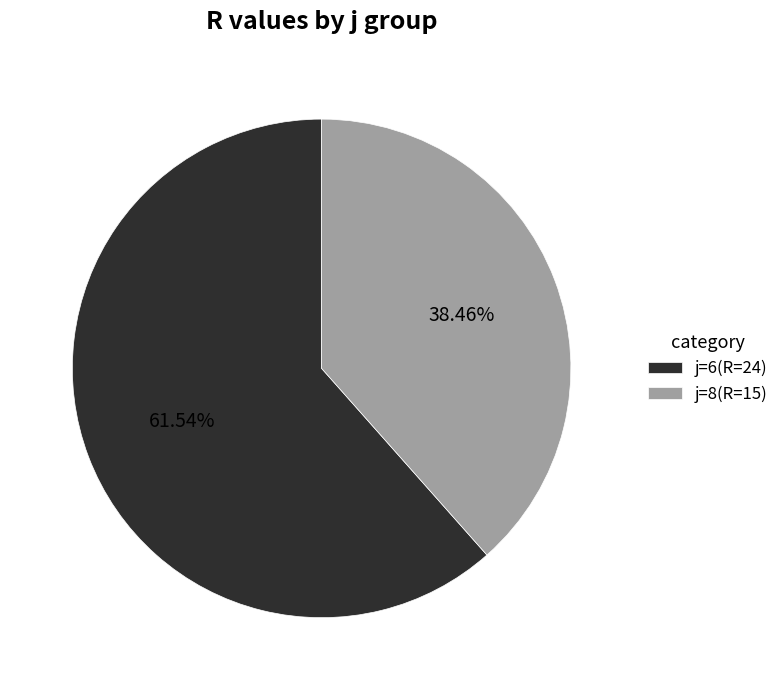

Is the sum of j=8(R=15) and j=6(R=24) greater than half?

Yes